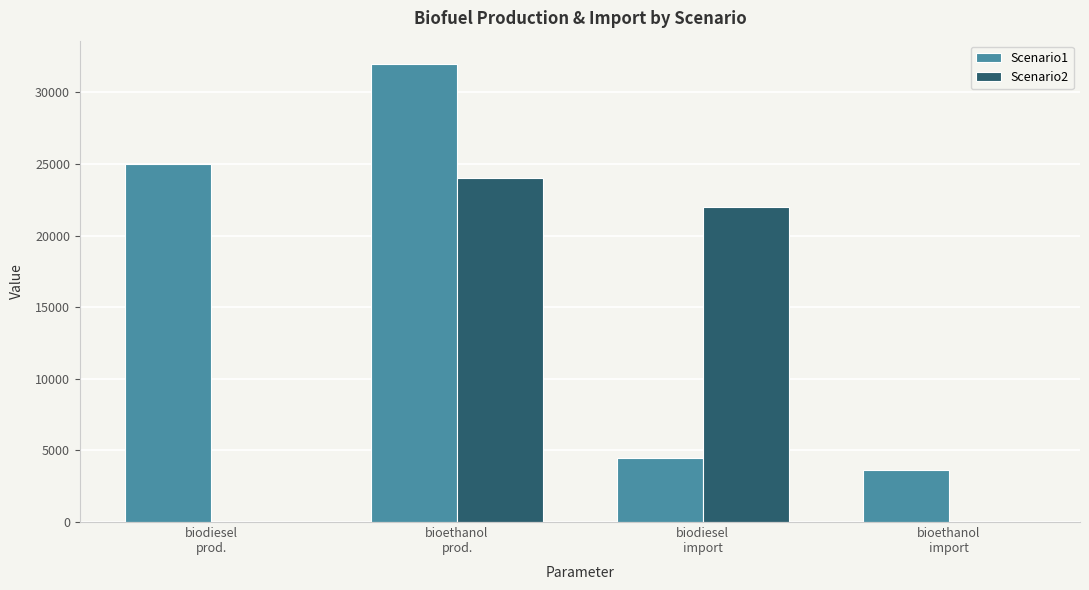

What is the sum of the Scenario1 values at biodiesel
prod. and bioethanol
prod.?

57000